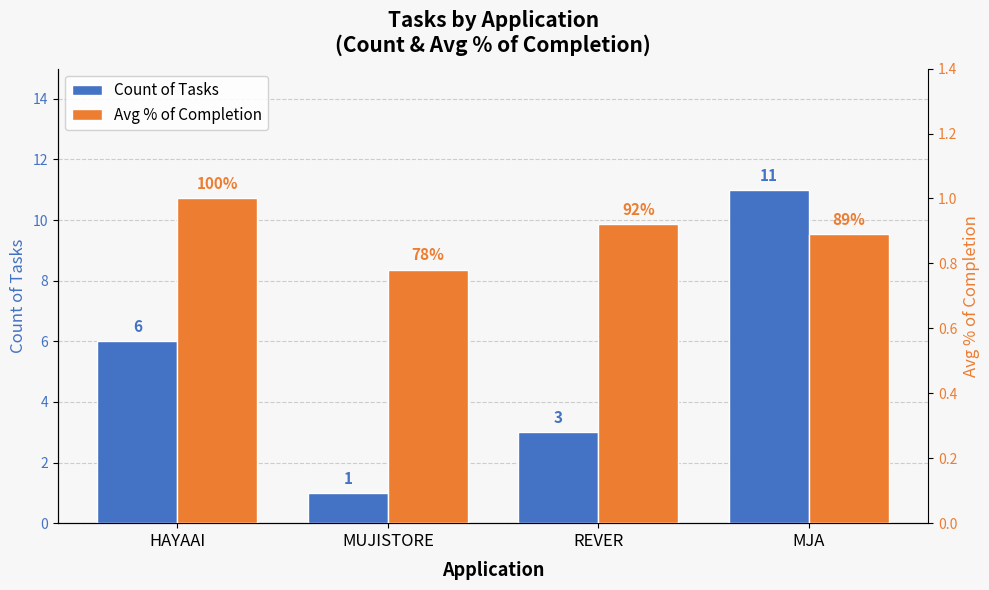

At which category is the sum across all series the highest?

MJA